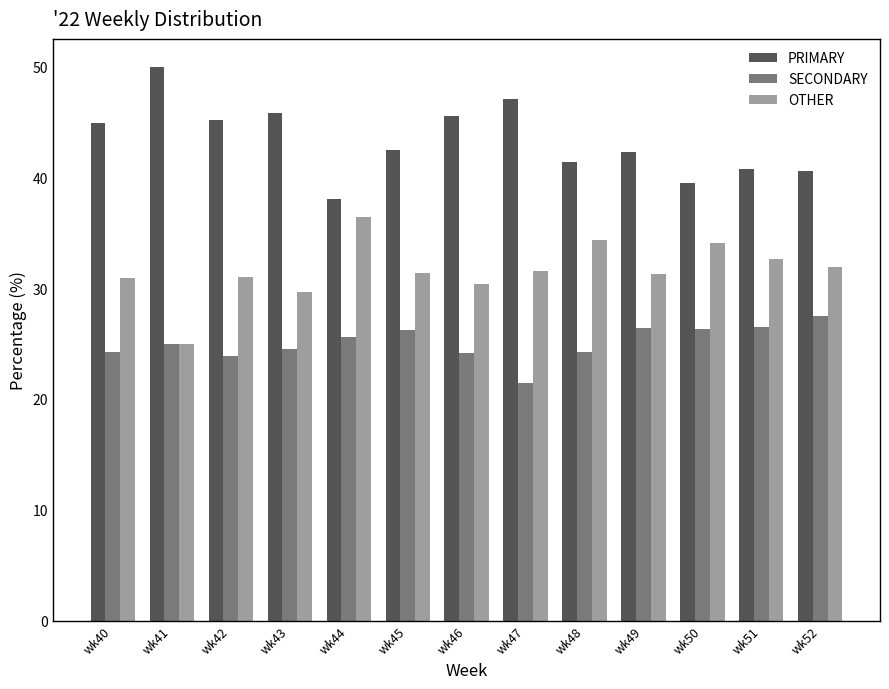

The value of SECONDARY at wk52 is 10.3. True or false?

False